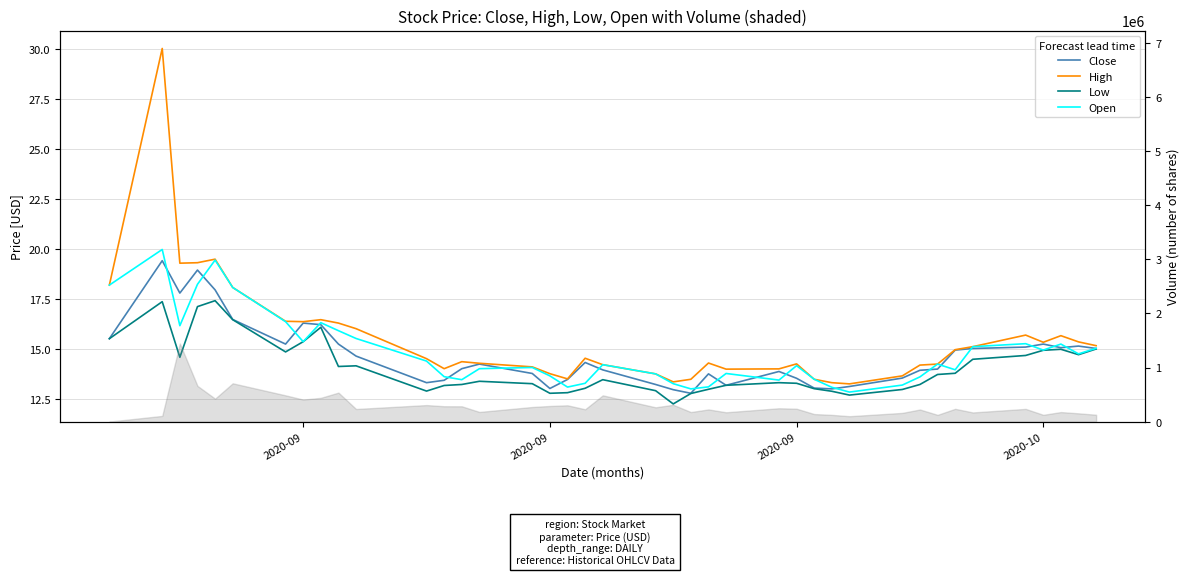

Does the chart have visible grid lines?

Yes